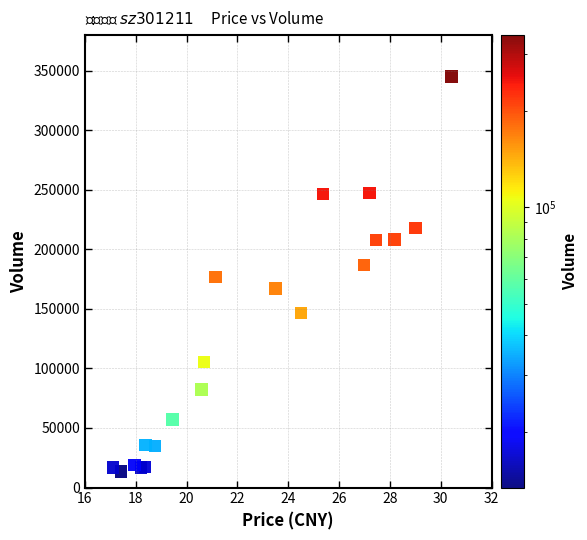

What is the range of Y values (max minus min)?

331563